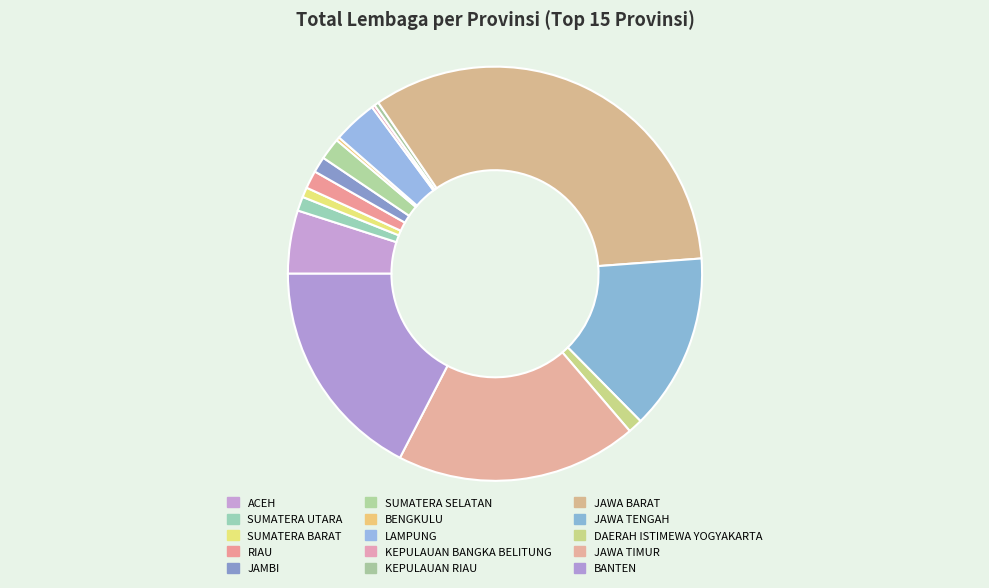

What is the largest slice in the pie chart?

JAWA BARAT